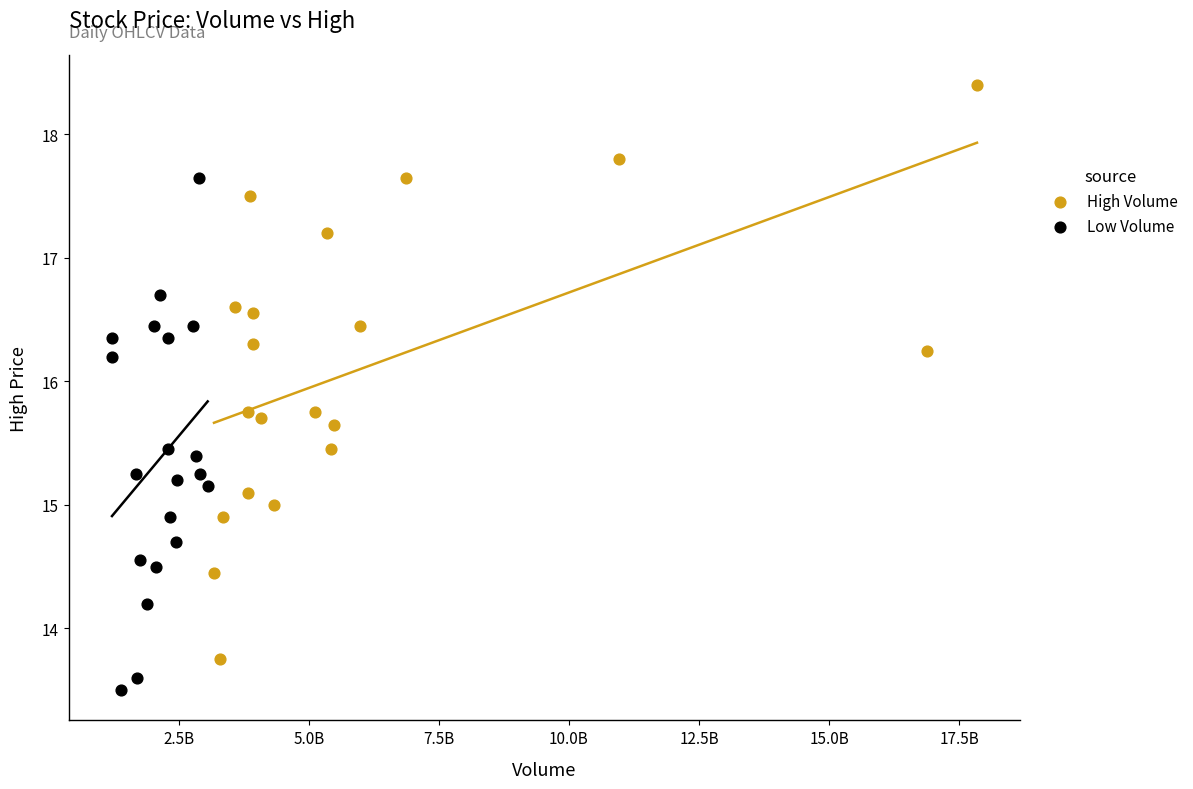

Which series has the widest spread of Y values?

High Volume